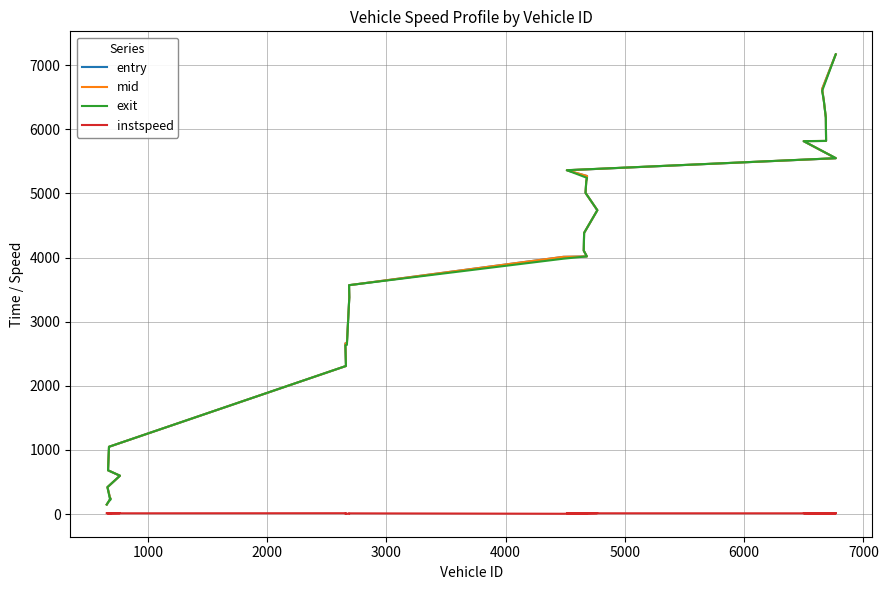

True or false: mid has a value of 1643.0 at 15.

False